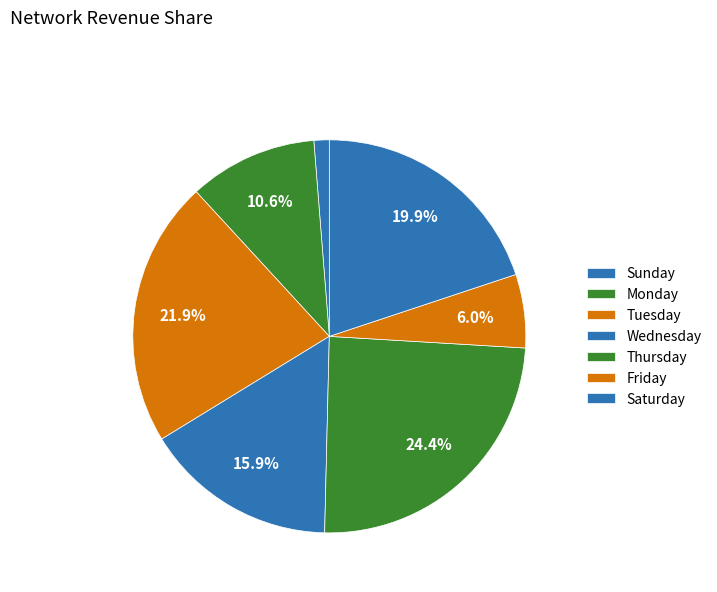

To the nearest percent, what is the average slice percentage?

14%